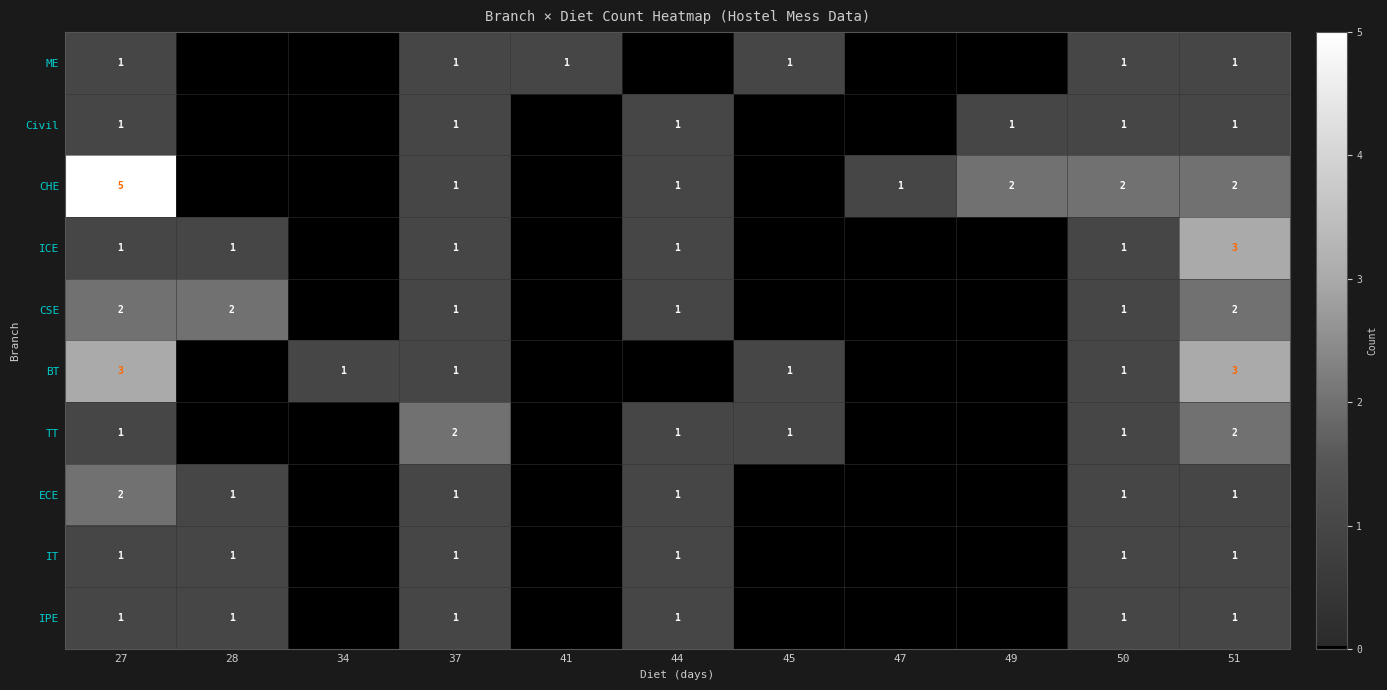

What is the total value across all series at 37?

11